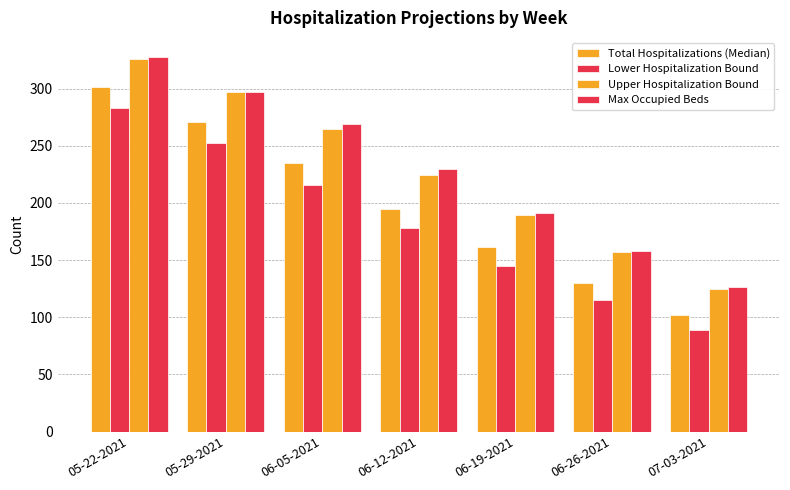

What is the label of the 1st bar from the right?

07-03-2021